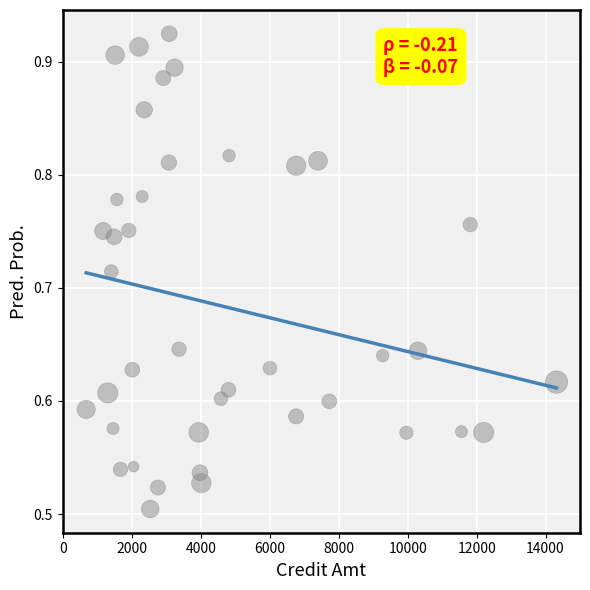

What is the range of X values (max minus min)?

13656.0